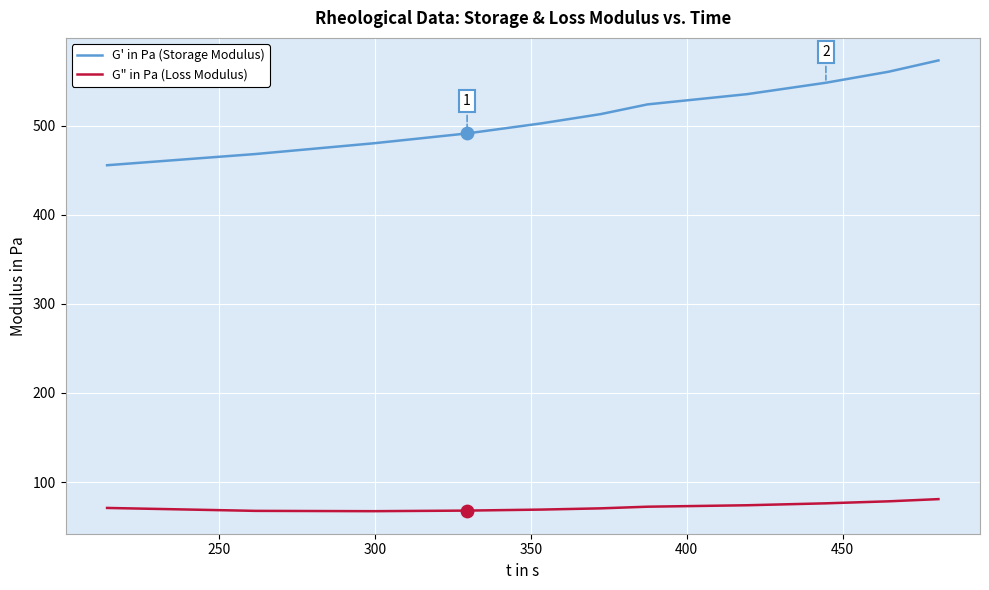

What are all the series names shown in the legend?

G' in Pa (Storage Modulus), G" in Pa (Loss Modulus)